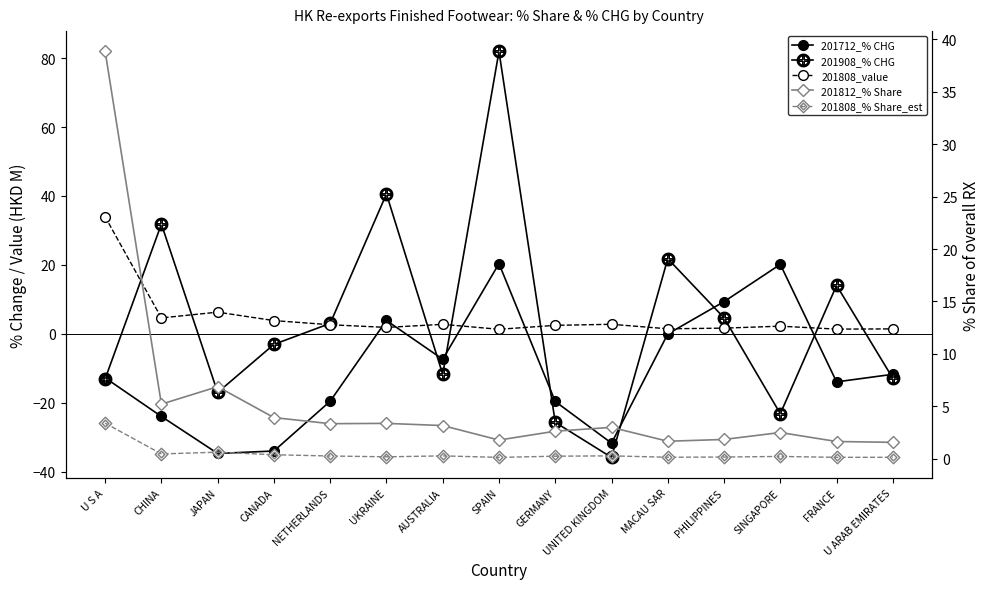

True or false: 201808_% Share_est and 201812_% Share cross at least once.

False